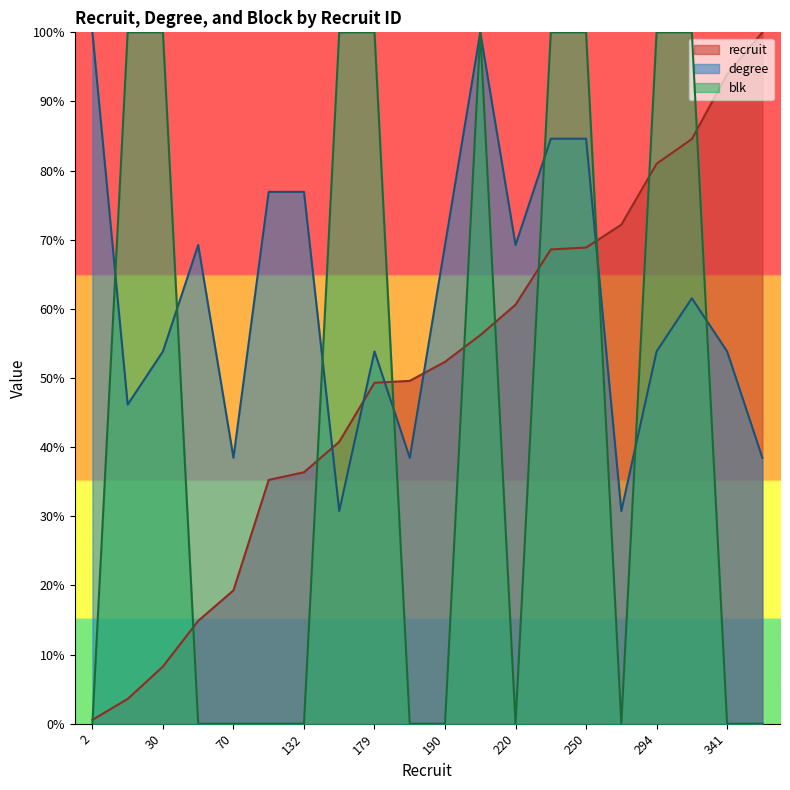

Rank the series by their maximum value, from highest to lowest.

recruit, degree, blk